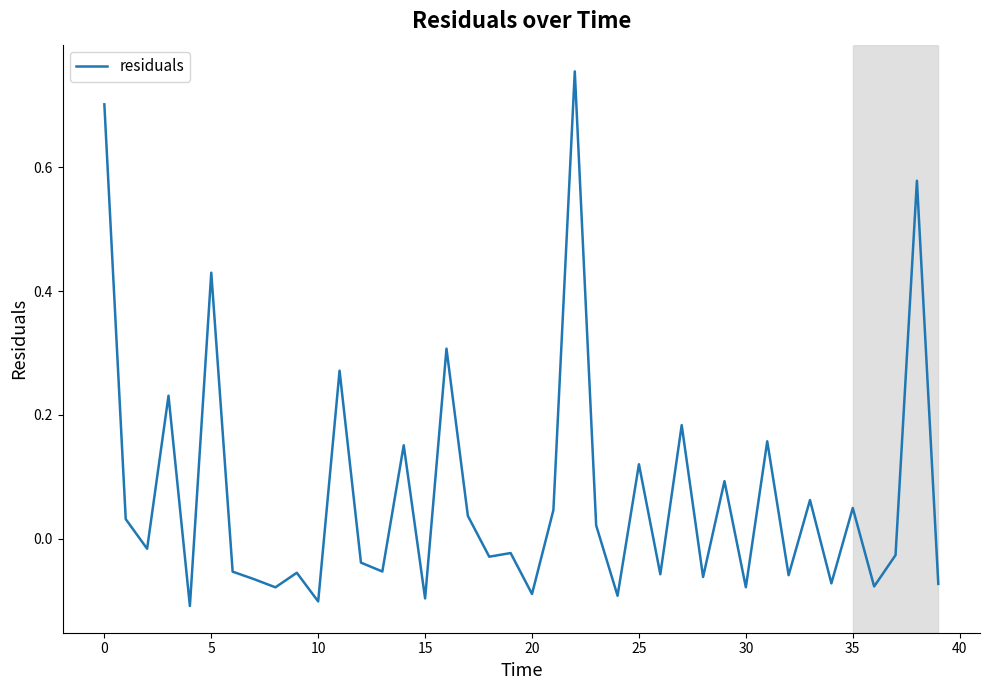

What is the difference between the maximum and minimum values?

0.9